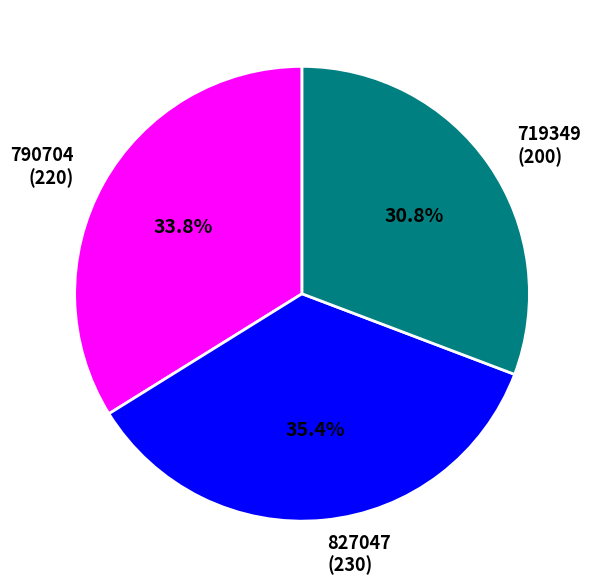

Which category has the biggest portion of the pie?

827047 (230)